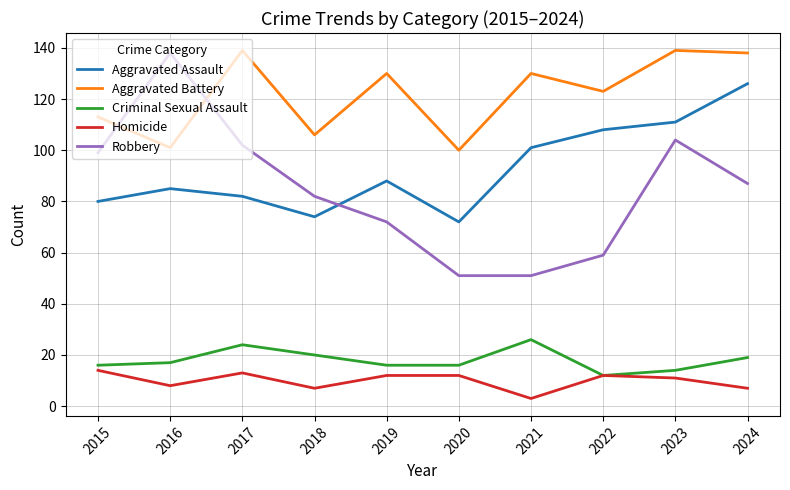

At which category does the chart reach its minimum across all series?

2021